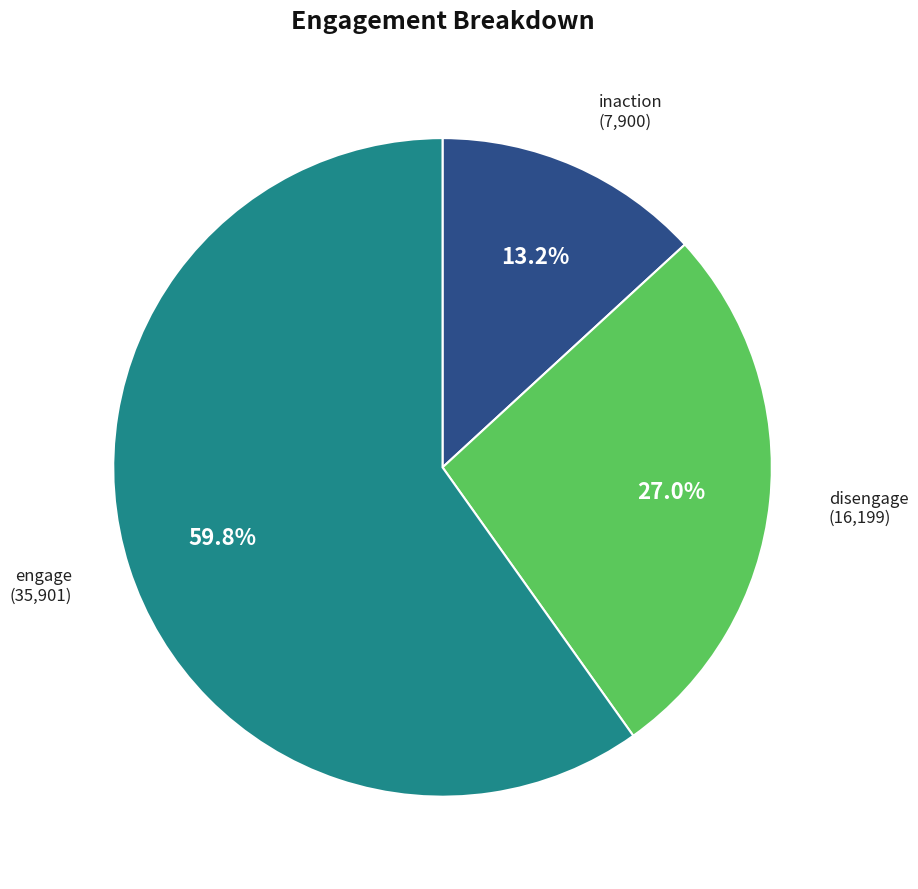

Does any single category account for the majority?

Yes